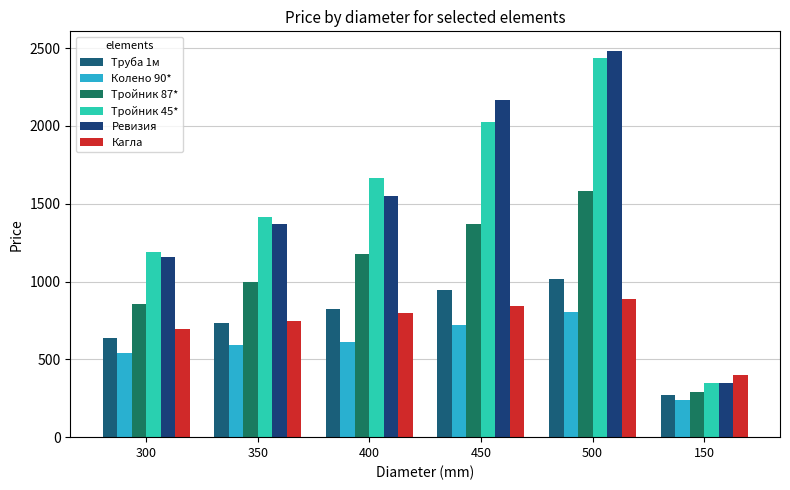

Reading right to left, what are all the values shown in this chart?

Труба 1м: 268.6	1014.8	943.0	826.2	731.4	640.3
Колено 90*: 242.0	802.0	721.0	610.0	592.0	543.0
Тройник 87*: 292.0	1581.0	1367.0	1177.0	998.0	855.0
Тройник 45*: 351.0	2436.0	2027.0	1664.0	1414.0	1190.0
Ревизия: 347.0	2484.0	2167.0	1549.0	1373.0	1161.0
Кагла: 402.0	890.0	843.0	798.0	749.0	697.0